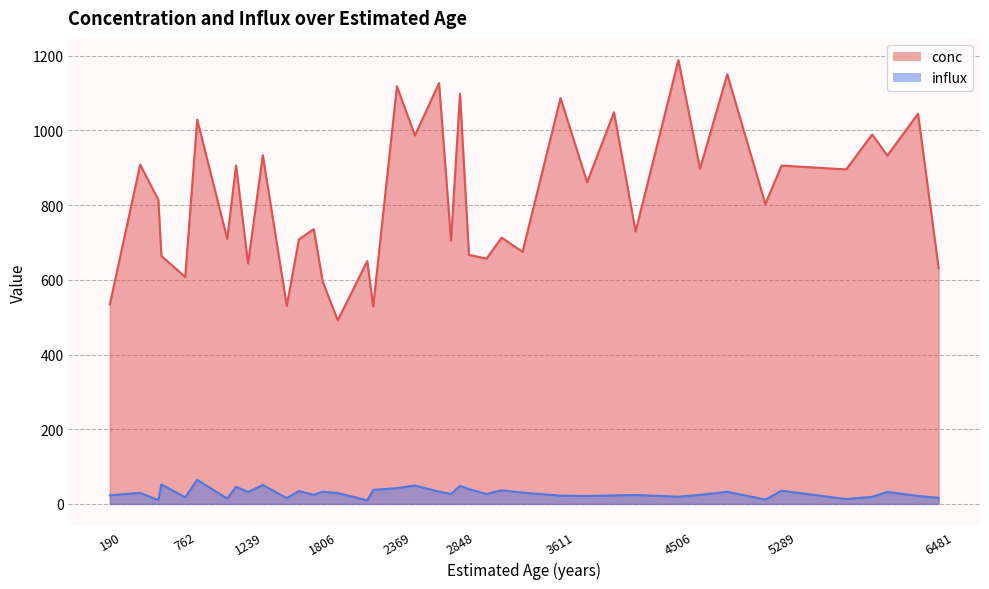

Which label corresponds to the smallest value in the chart?

2144